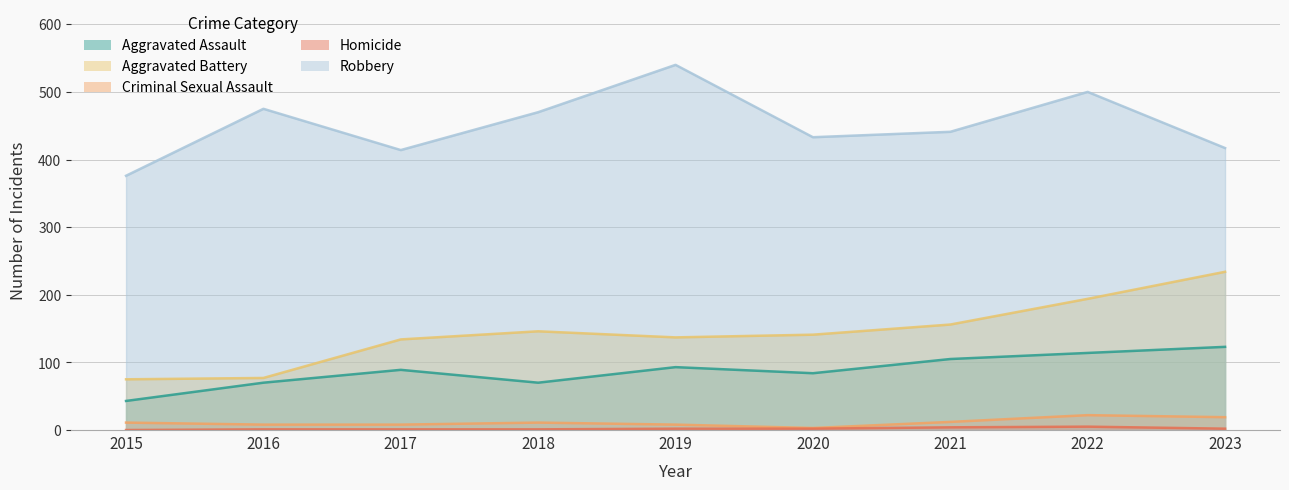

True or false: Criminal Sexual Assault and Aggravated Battery cross at least once.

False